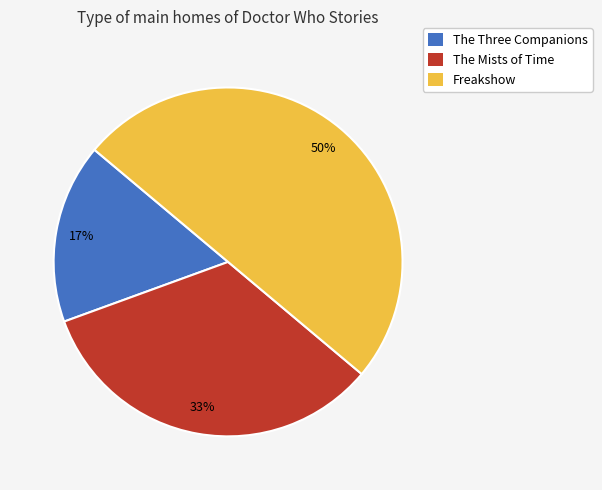

To the nearest percent, what is the difference between the largest and smallest slice percentages?

33%